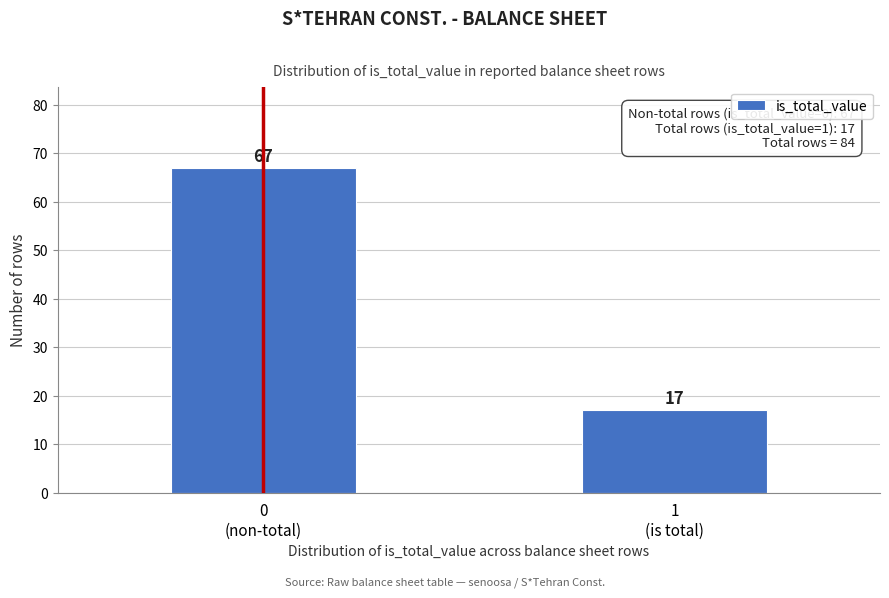

Reading left to right, extract all data points from this chart.

67	17